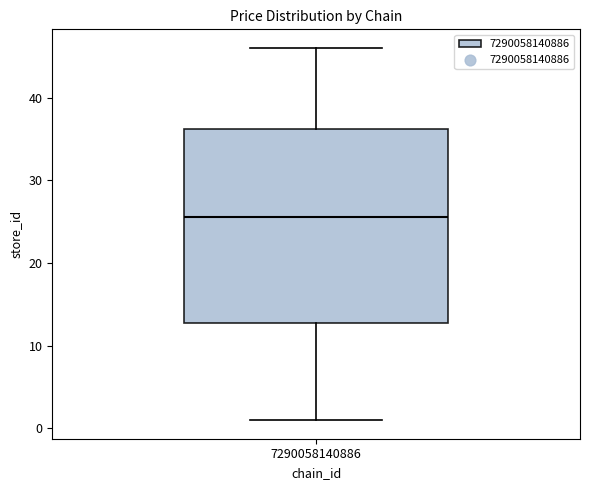

Read this box plot against the y-axis: the position of the median line, the range covered by the box, and the ends of both whiskers. The values are not printed on the chart, so give them approximately, as read against the axis.

median 26, box 13 to 36, whiskers 1 to 46